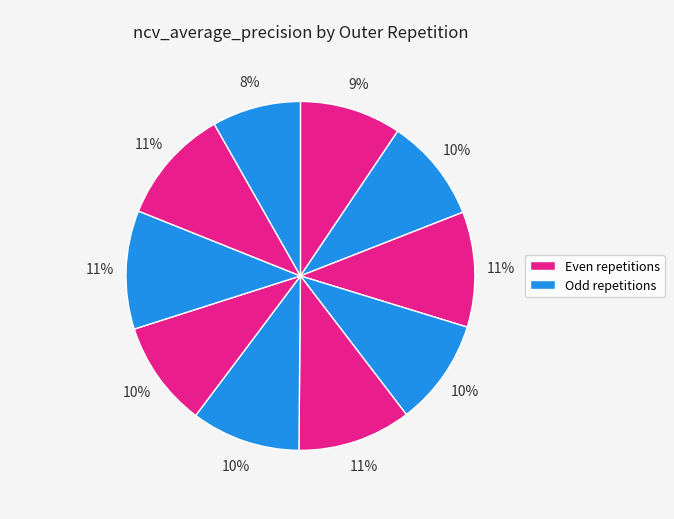

How many slices are in this pie chart?

10